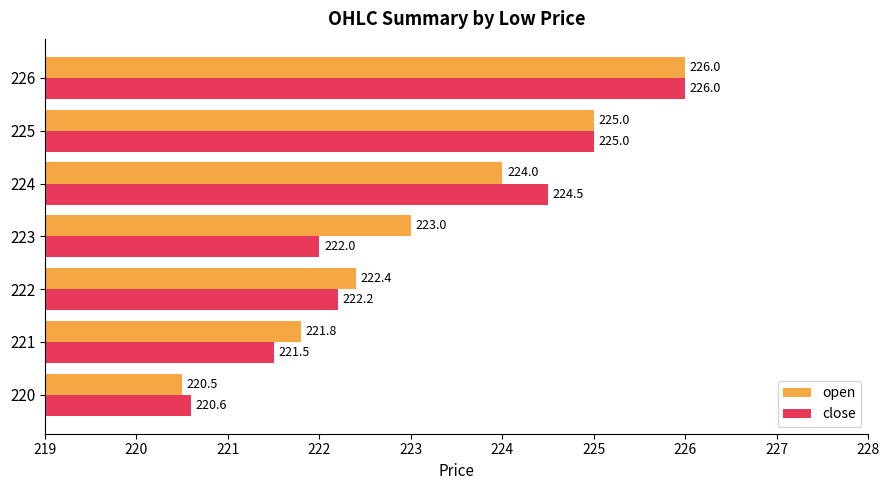

List the labels in order of open value, largest first.

226, 225, 224, 223, 222, 221, 220